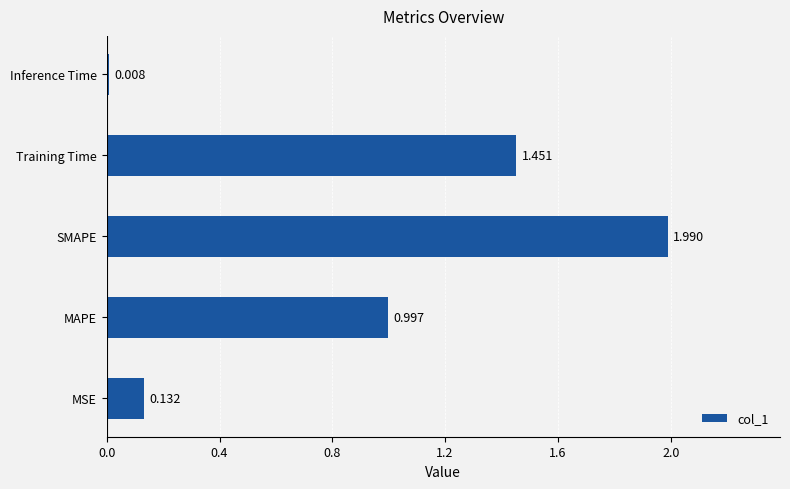

Between MAPE and SMAPE, which is larger?

SMAPE